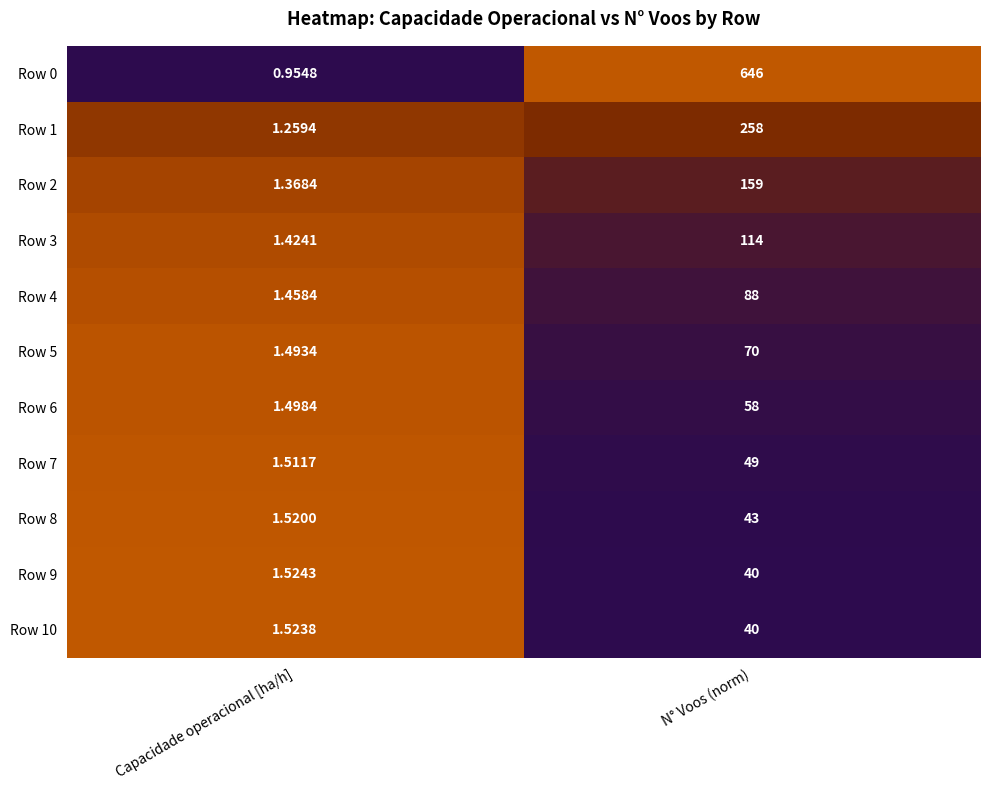

At which label is Row 6 closest to 29?

Capacidade operacional [ha/h]